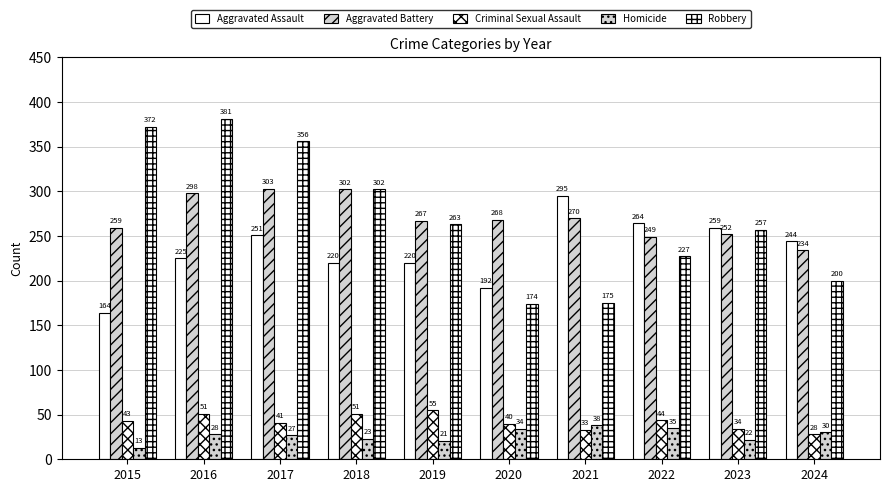

Reading left to right, extract all data points from this chart.

Aggravated Assault: 2015=164	2016=225	2017=251	2018=220	2019=220	2020=192	2021=295	2022=264	2023=259	2024=244
Aggravated Battery: 2015=259	2016=298	2017=303	2018=302	2019=267	2020=268	2021=270	2022=249	2023=252	2024=234
Criminal Sexual Assault: 2015=43	2016=51	2017=41	2018=51	2019=55	2020=40	2021=33	2022=44	2023=34	2024=28
Homicide: 2015=13	2016=28	2017=27	2018=23	2019=21	2020=34	2021=38	2022=35	2023=22	2024=30
Robbery: 2015=372	2016=381	2017=356	2018=302	2019=263	2020=174	2021=175	2022=227	2023=257	2024=200